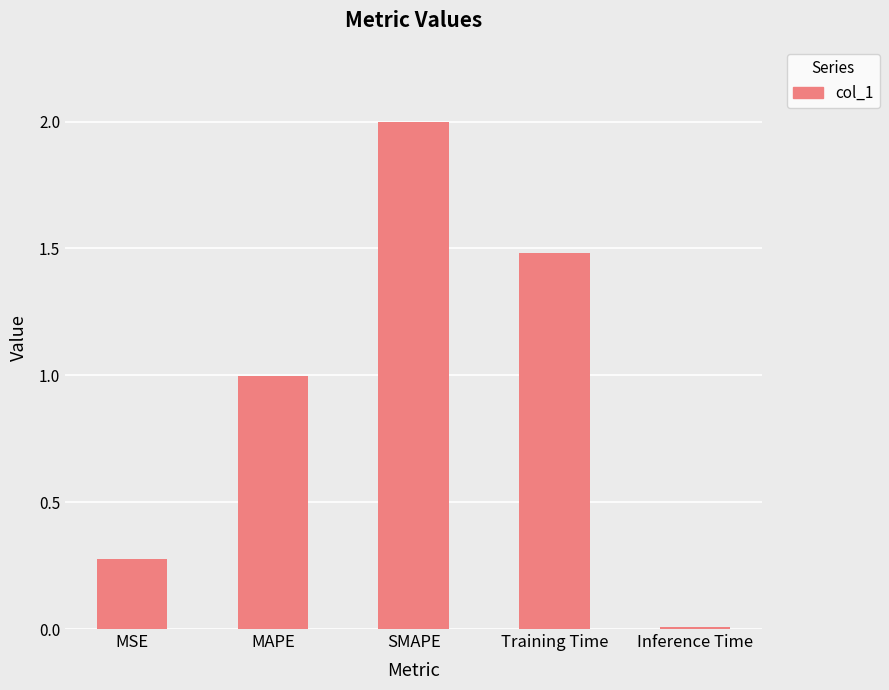

What is the label of the 1st bar from the left?

MSE